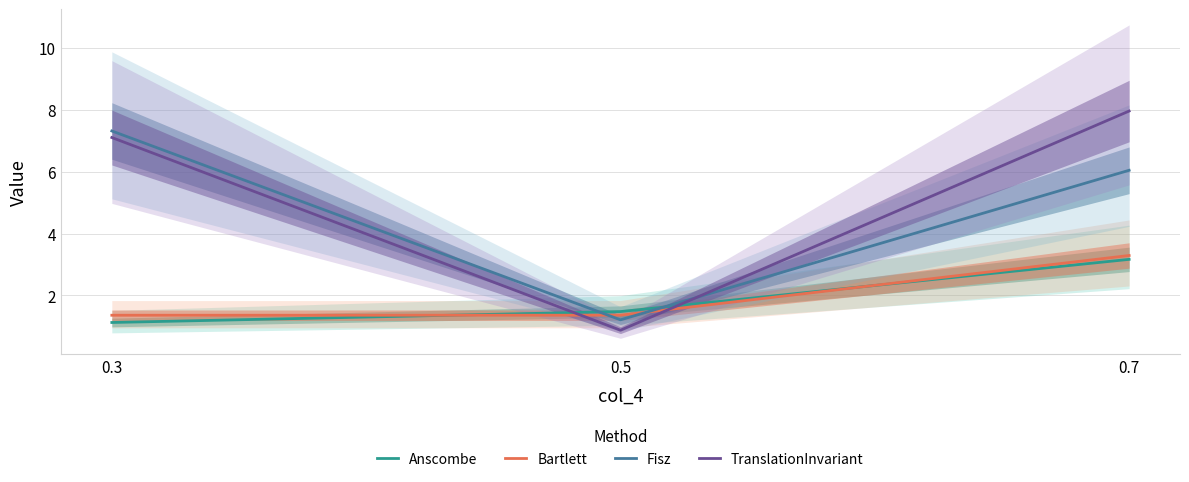

What is the smallest value displayed?

0.9